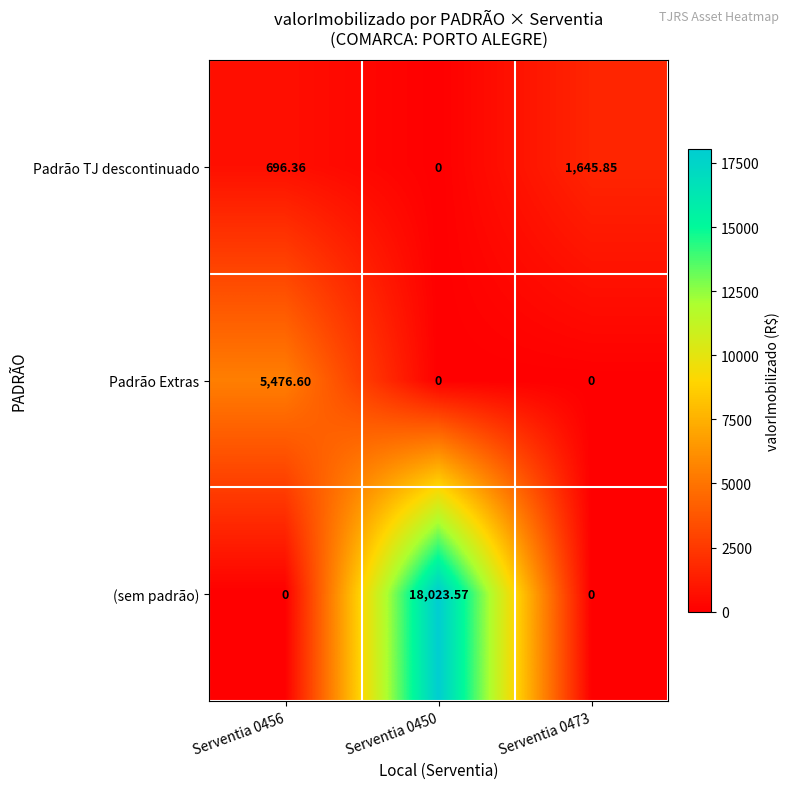

Which series has the largest range (max minus min)?

(sem padrão)